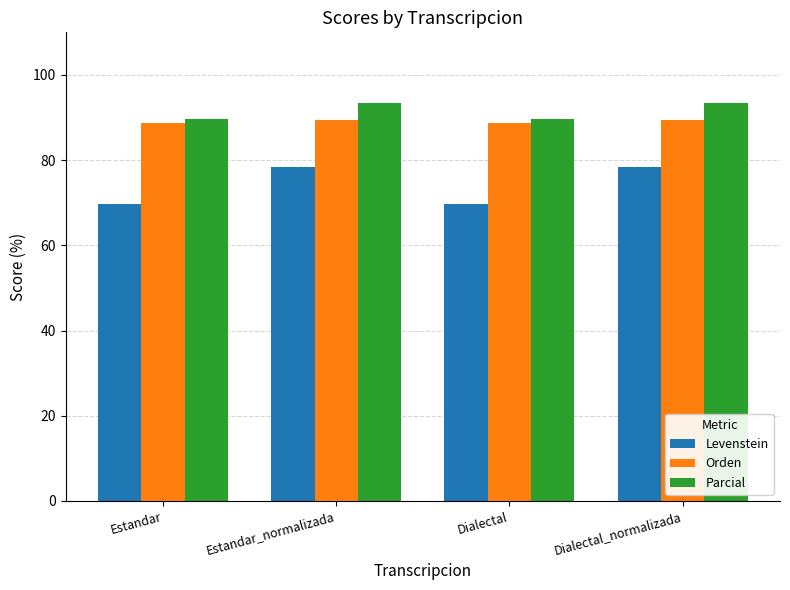

The value of Levenstein at Dialectal_normalizada is 78.5. True or false?

True